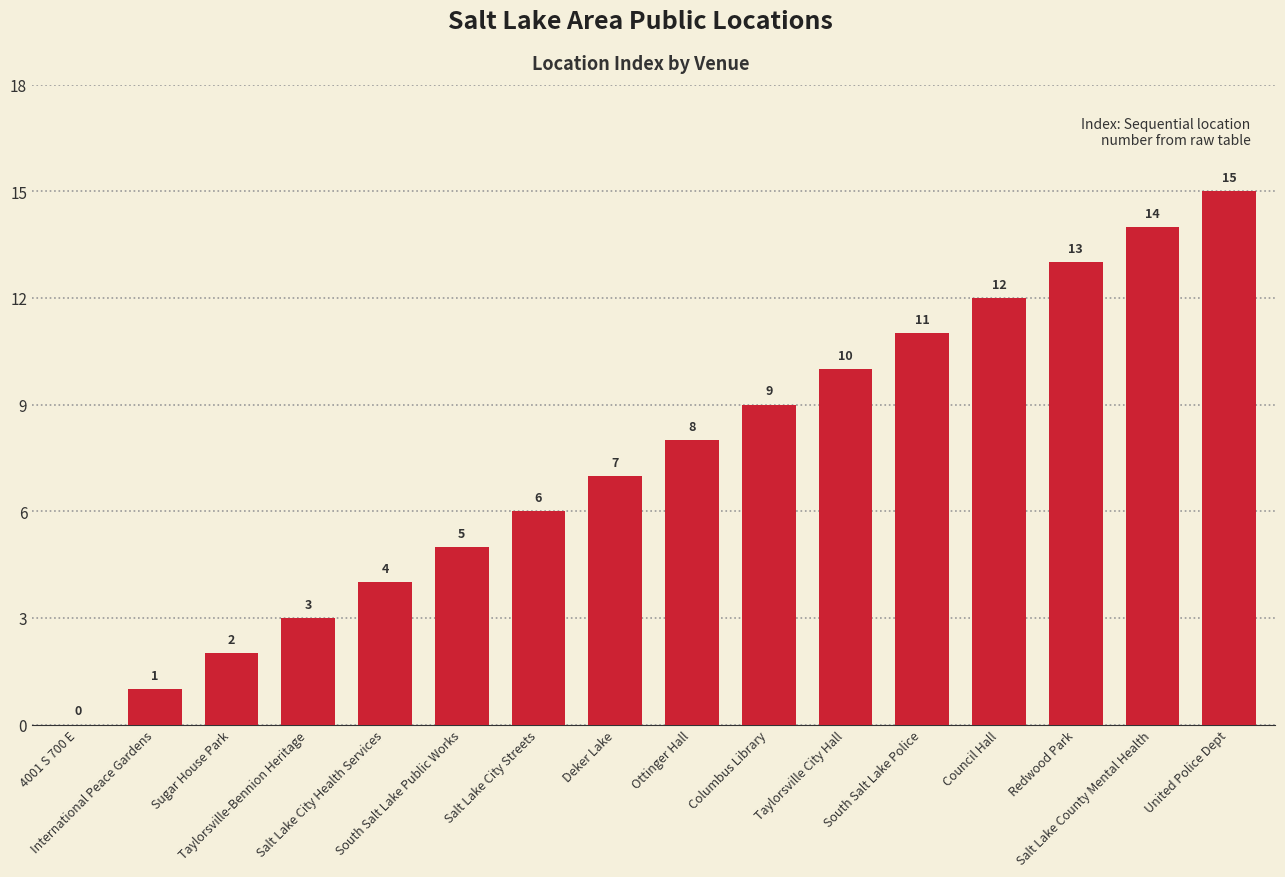

What is the change in value from Council Hall to Salt Lake County Mental Health?

+2